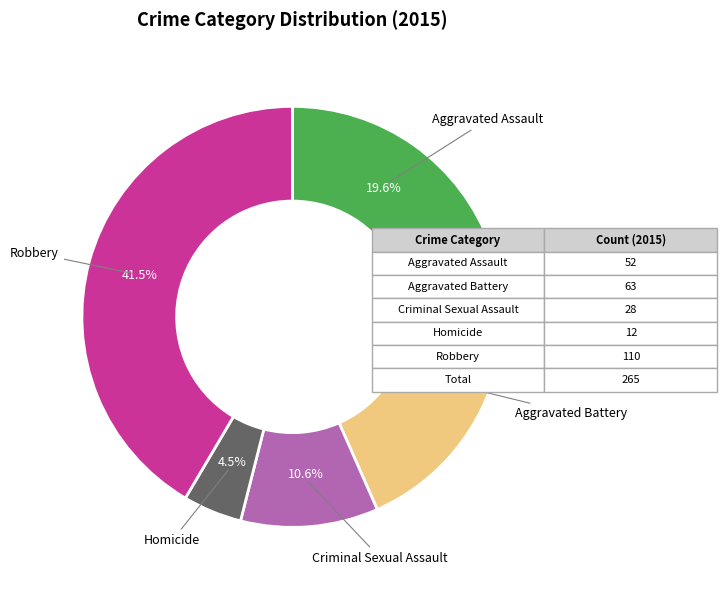

Is there a majority slice in this chart?

No